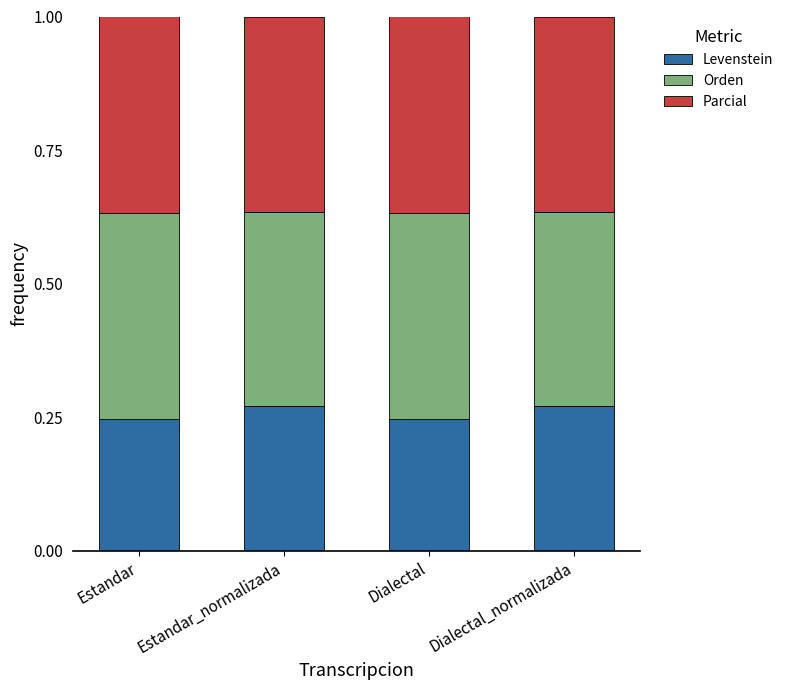

What is the total value across all series at Dialectal?

1.0